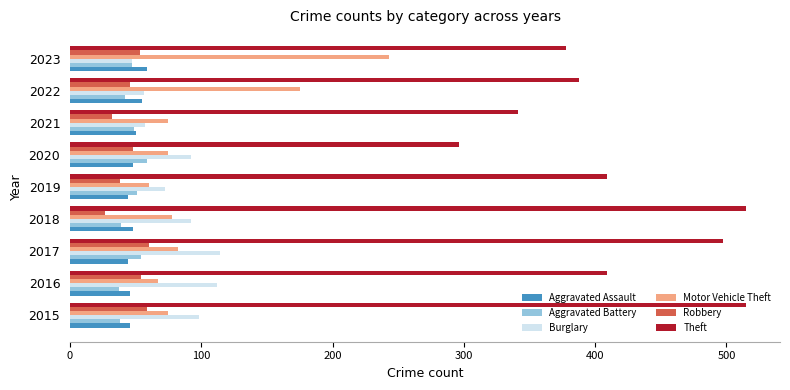

Between 2019 and 2020, which series saw the biggest shift?

Theft